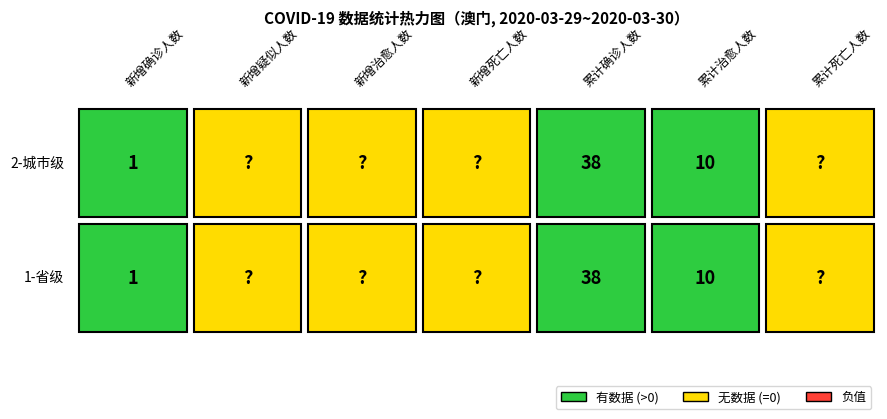

Which series has the largest range (max minus min)?

1-省级